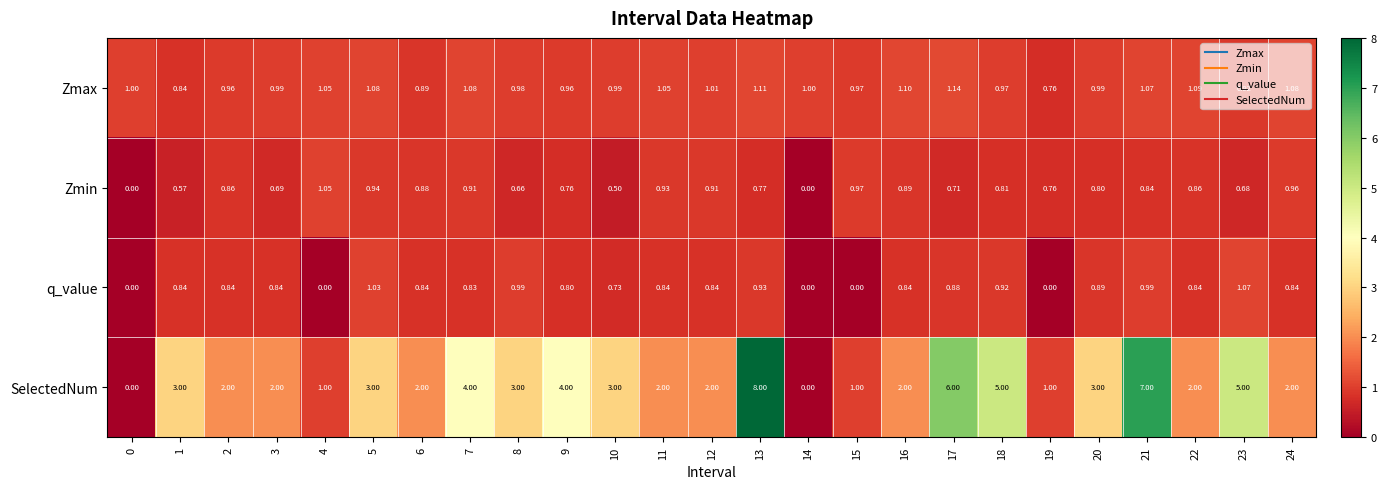

What is the greatest value displayed?

8.0